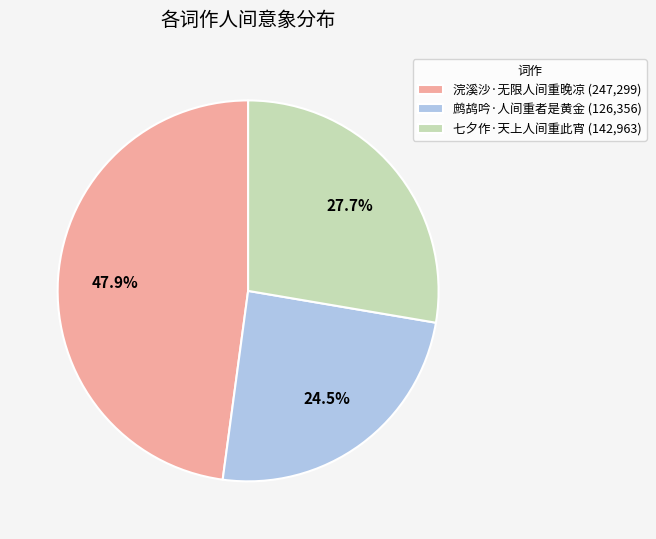

The 鹧鸪吟·人间重者是黄金 slice represents 39% of the pie. True or false?

False